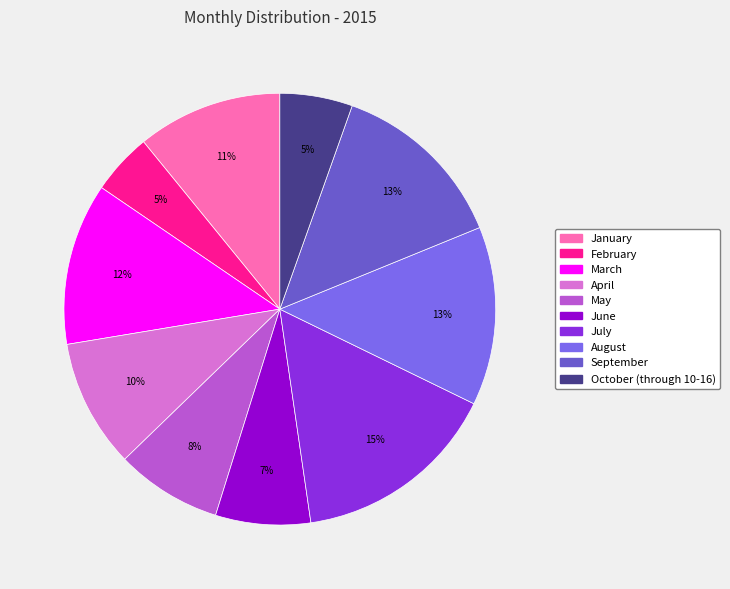

Which slice is the largest?

July